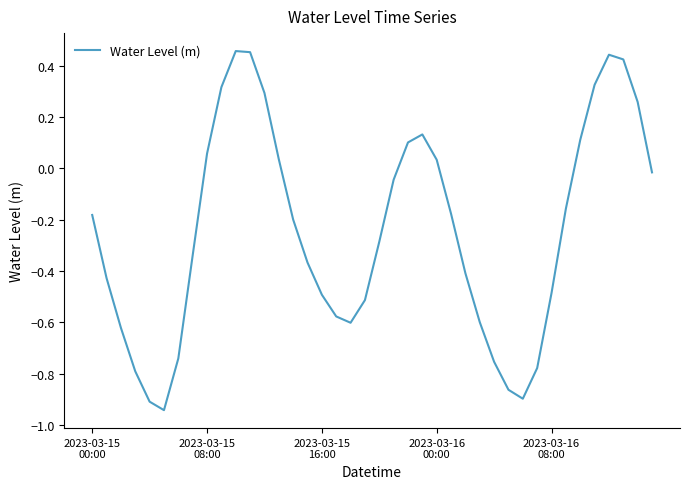

How many values are above zero?

14